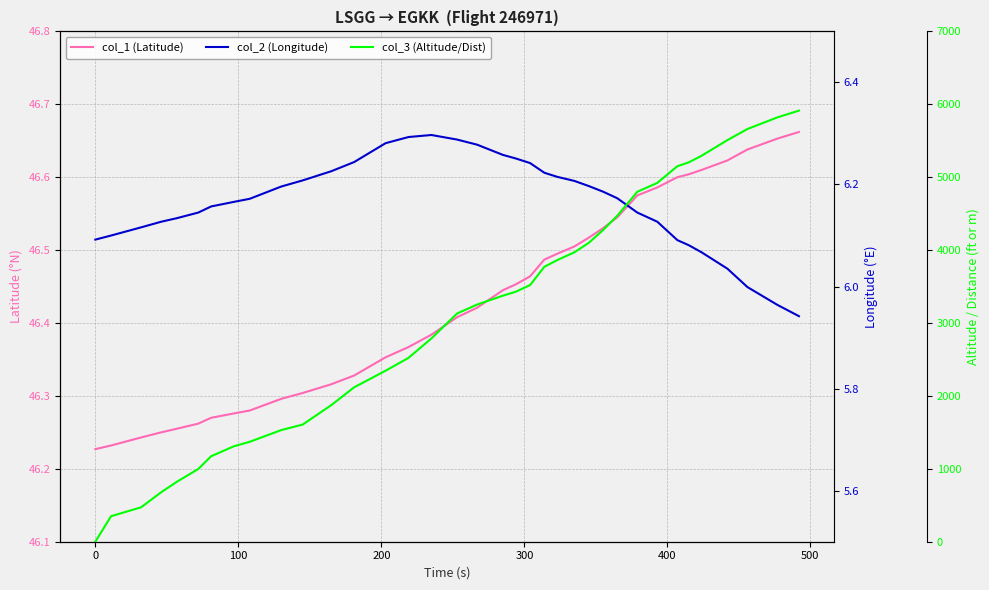

True or false: col_3 (Altitude/Dist) has more than 2 points higher than both neighbors.

False